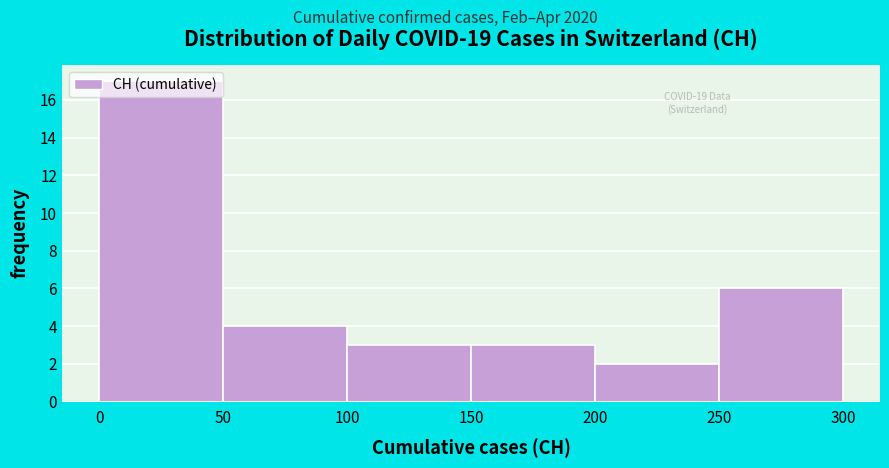

Which range on the x-axis has the tallest bar?

0 to 50